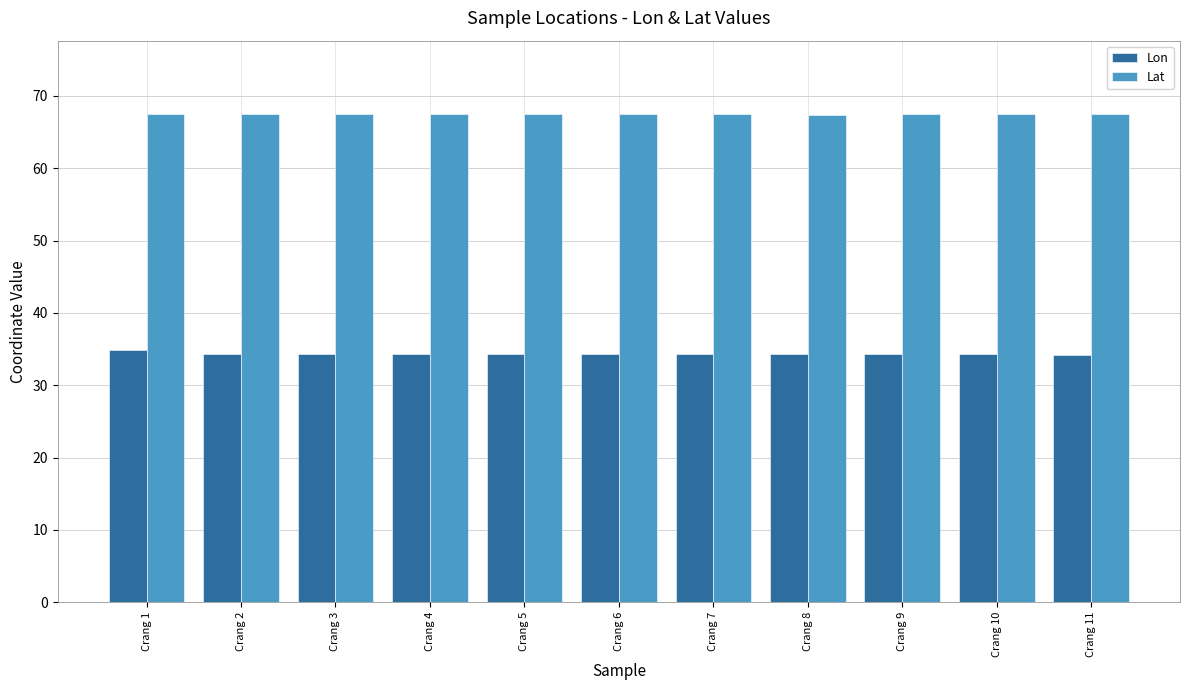

How many series are shown in this chart?

2